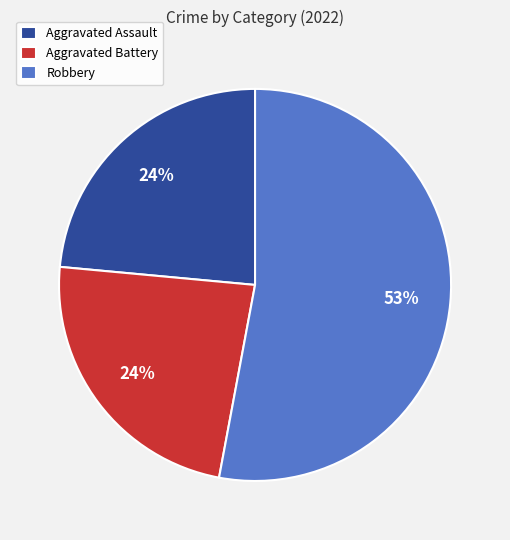

What is the largest slice in the pie chart?

Robbery